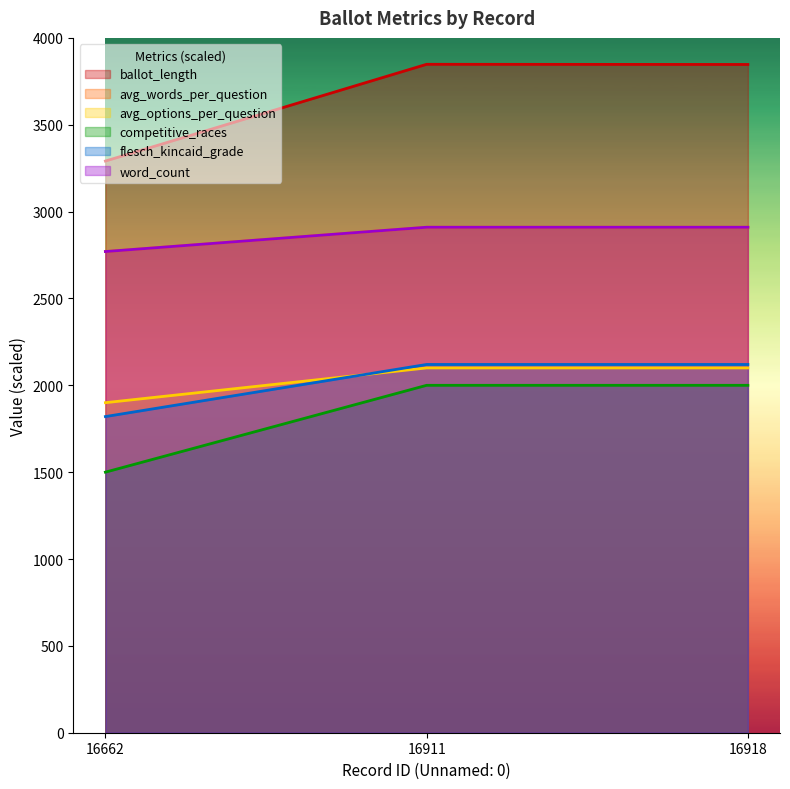

Does the chart have visible grid lines?

No